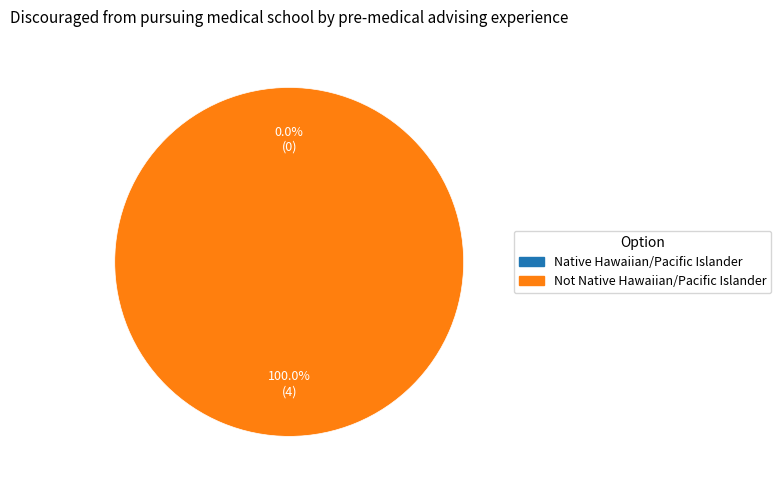

Which category has the biggest portion of the pie?

Not Native Hawaiian/Pacific Islander